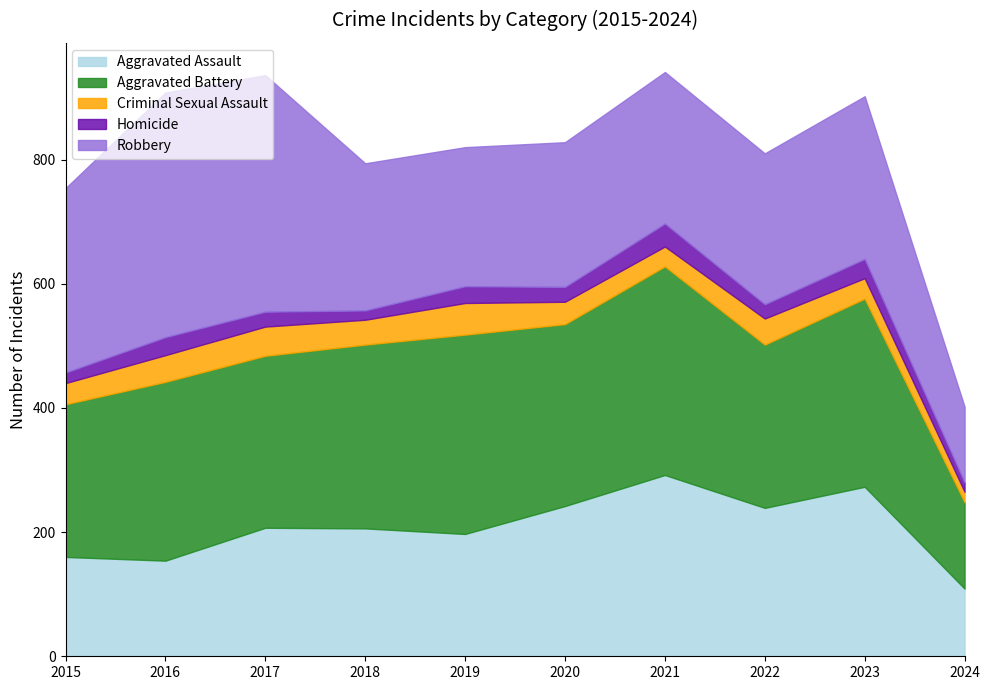

Does the chart have visible grid lines?

No